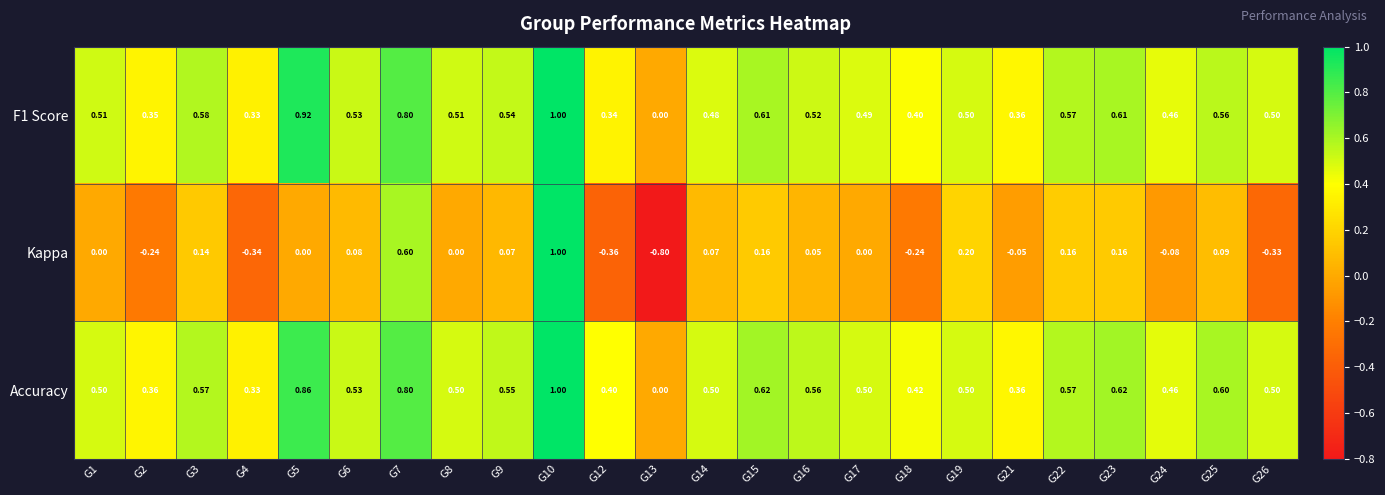

Which series changed the most between G2 and G12?

Kappa